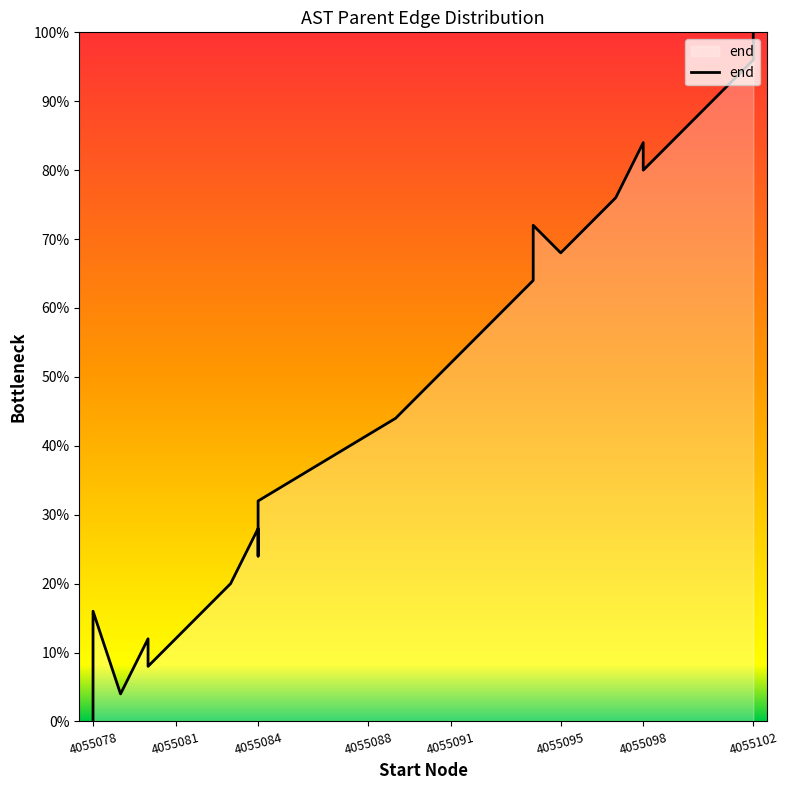

At which category does the chart reach its minimum across all series?

4055078